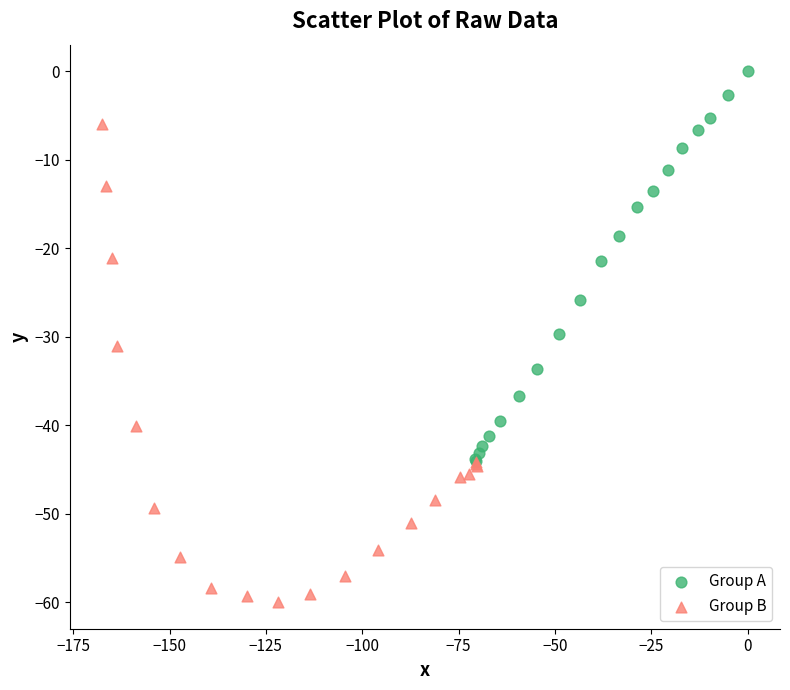

Which series has the widest spread of Y values?

Group B